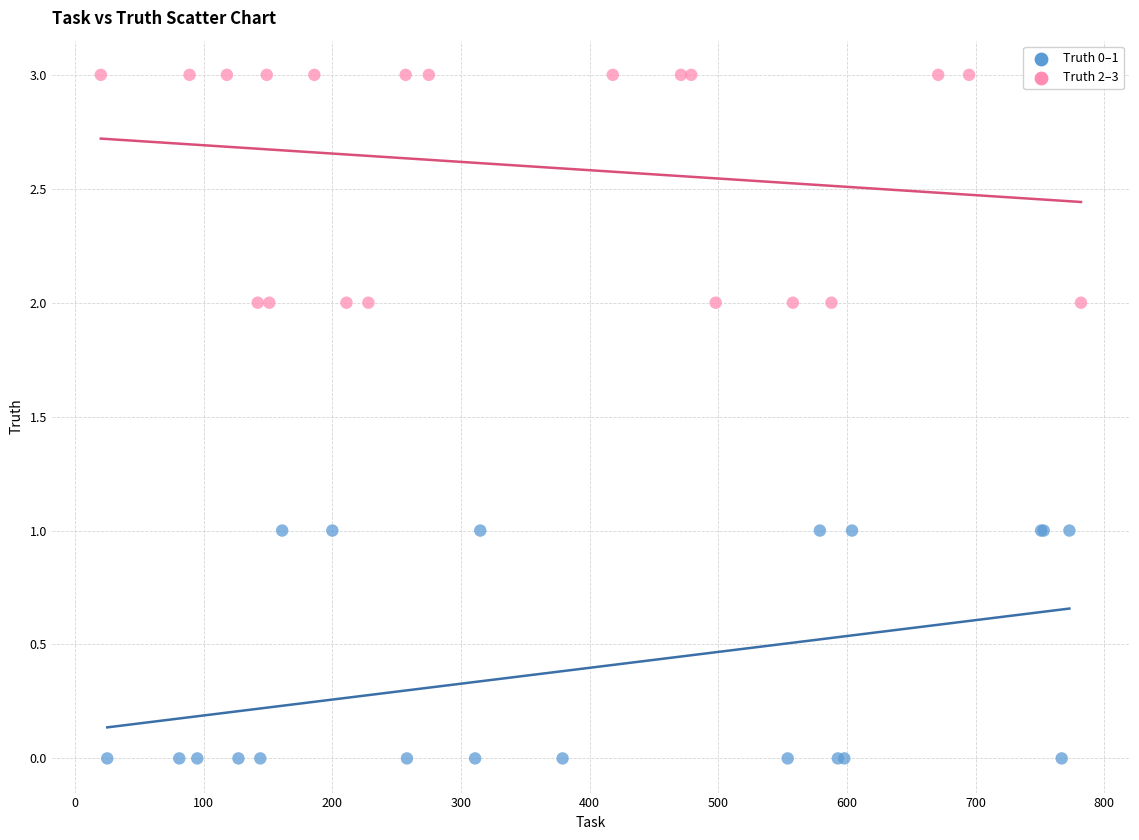

What are all the series names shown in the legend?

Truth 0–1, Truth 2–3